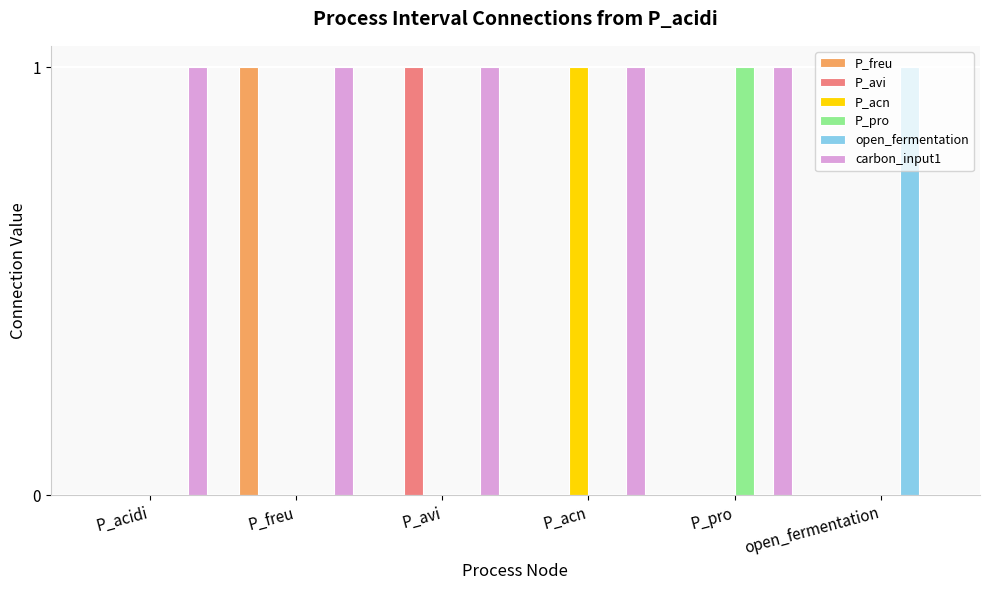

Is it true that P_pro equals 0 at P_freu?

True